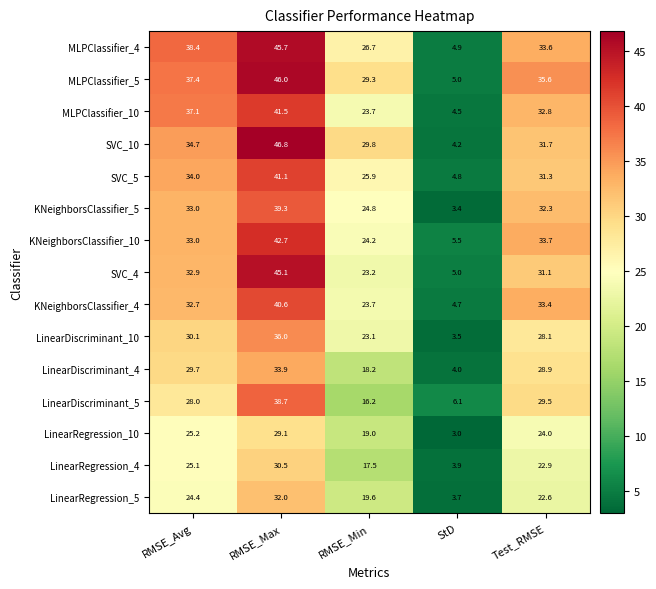

At which category is the sum across all series the highest?

RMSE_Max